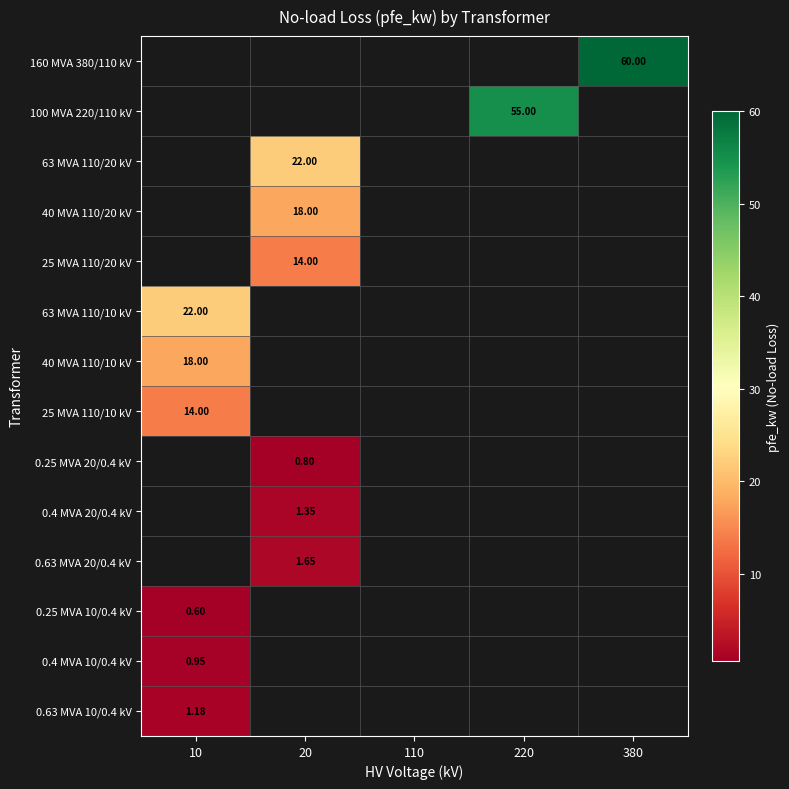

Is the value of 100 MVA 220/110 kV at 220 greater than the value of 40 MVA 110/20 kV at 20?

Yes